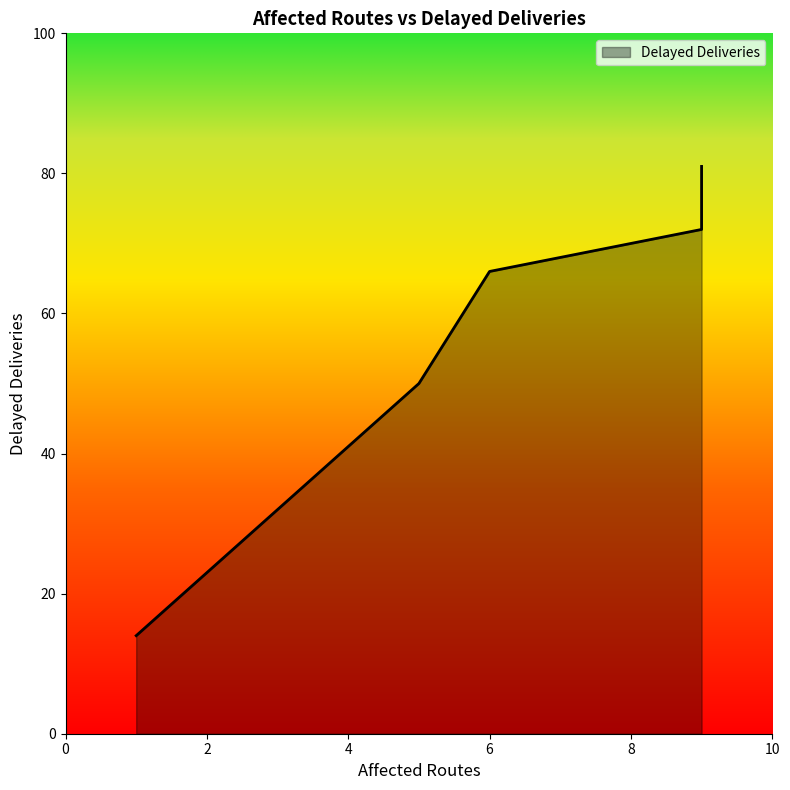

What is the greatest value displayed?

81